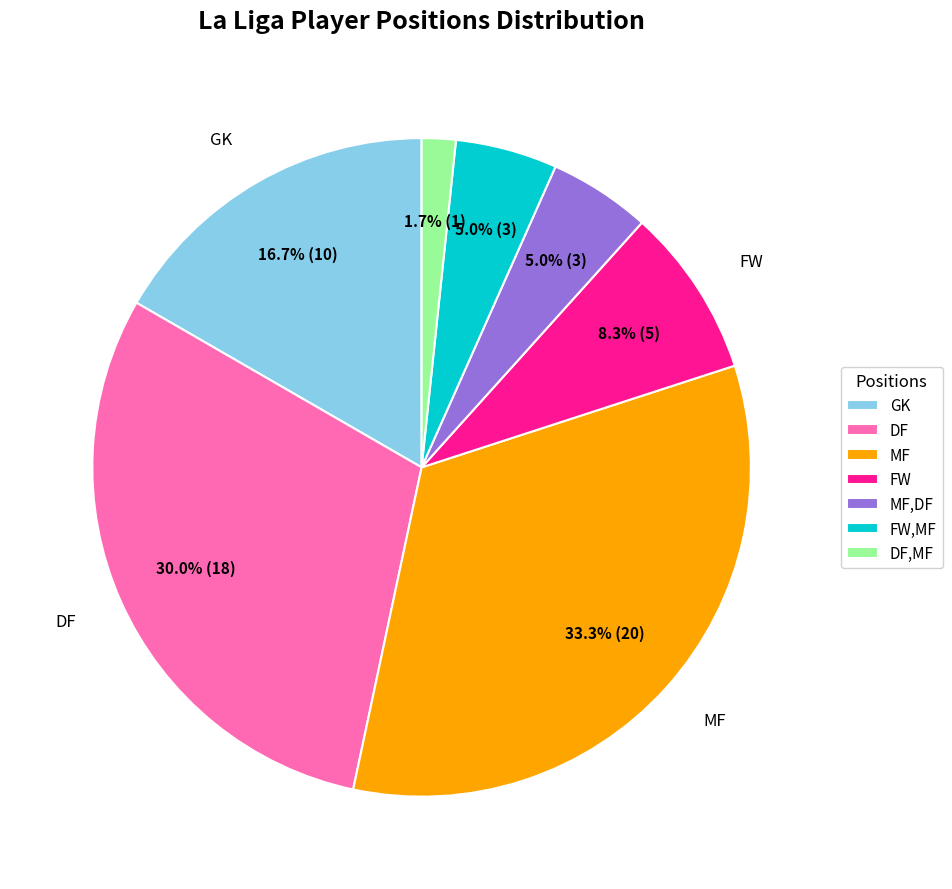

The FW,MF slice represents 5% of the pie. True or false?

True